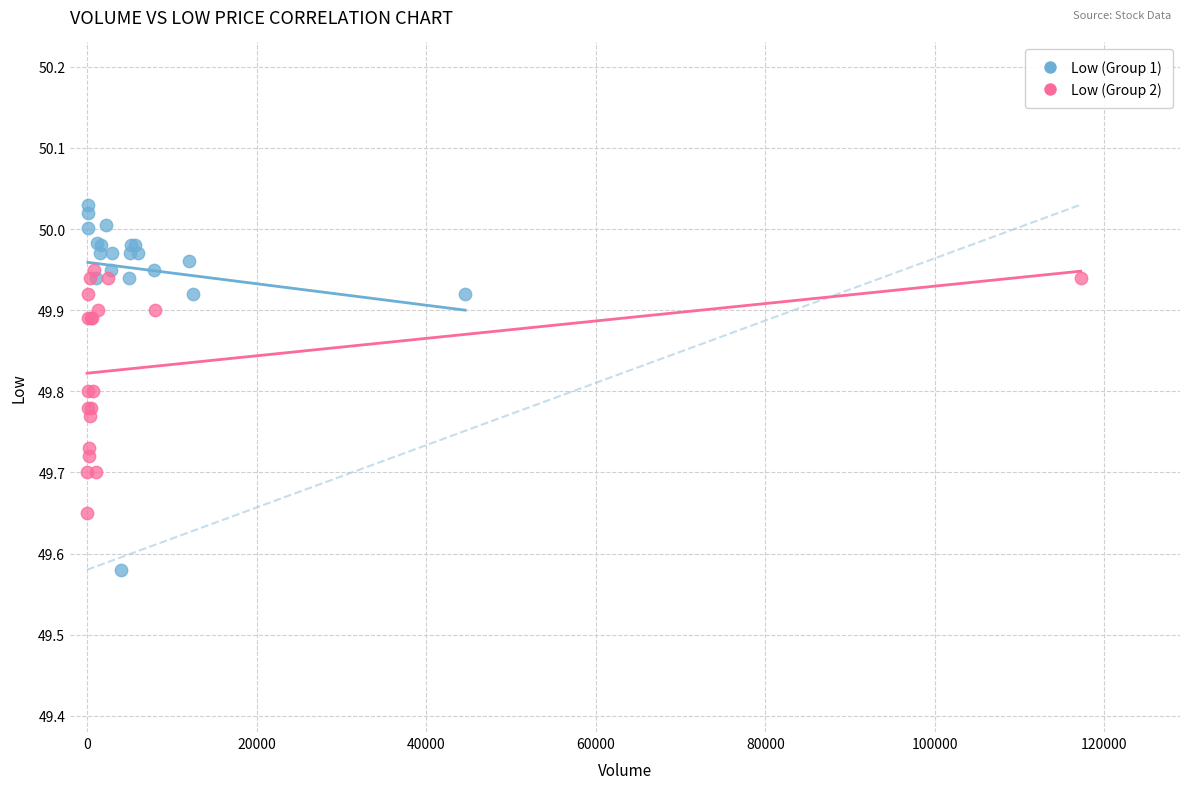

Which series contains the lowest Y value?

Low (Group 1)